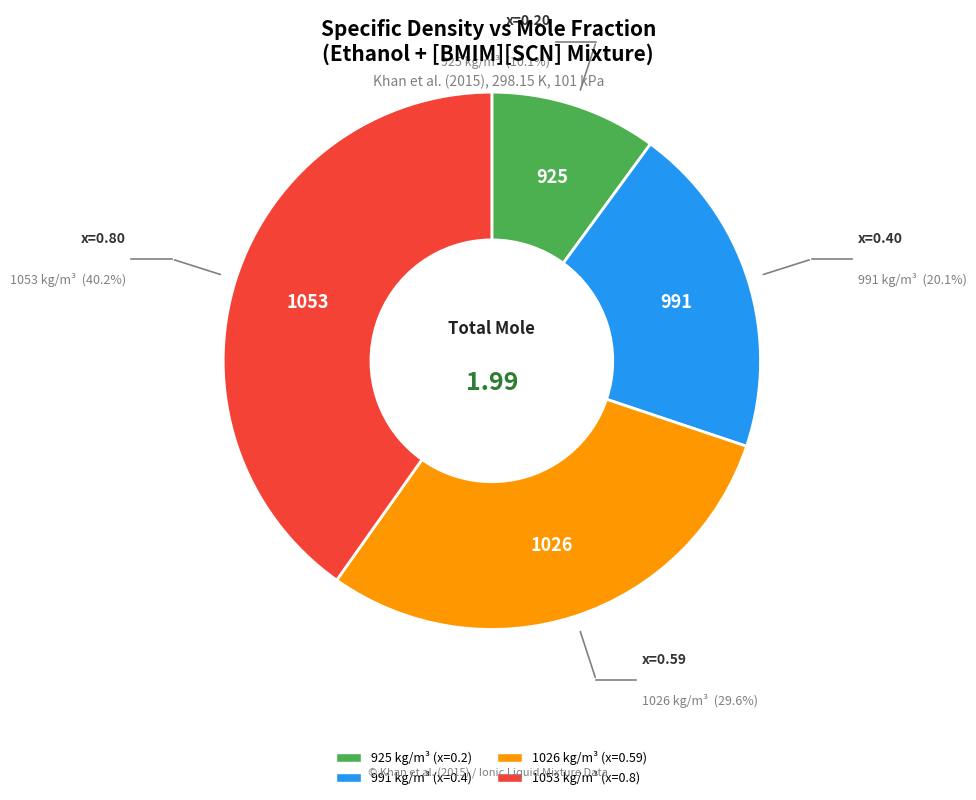

Which category has the biggest portion of the pie?

1053 kg/m³ (x=0.8)